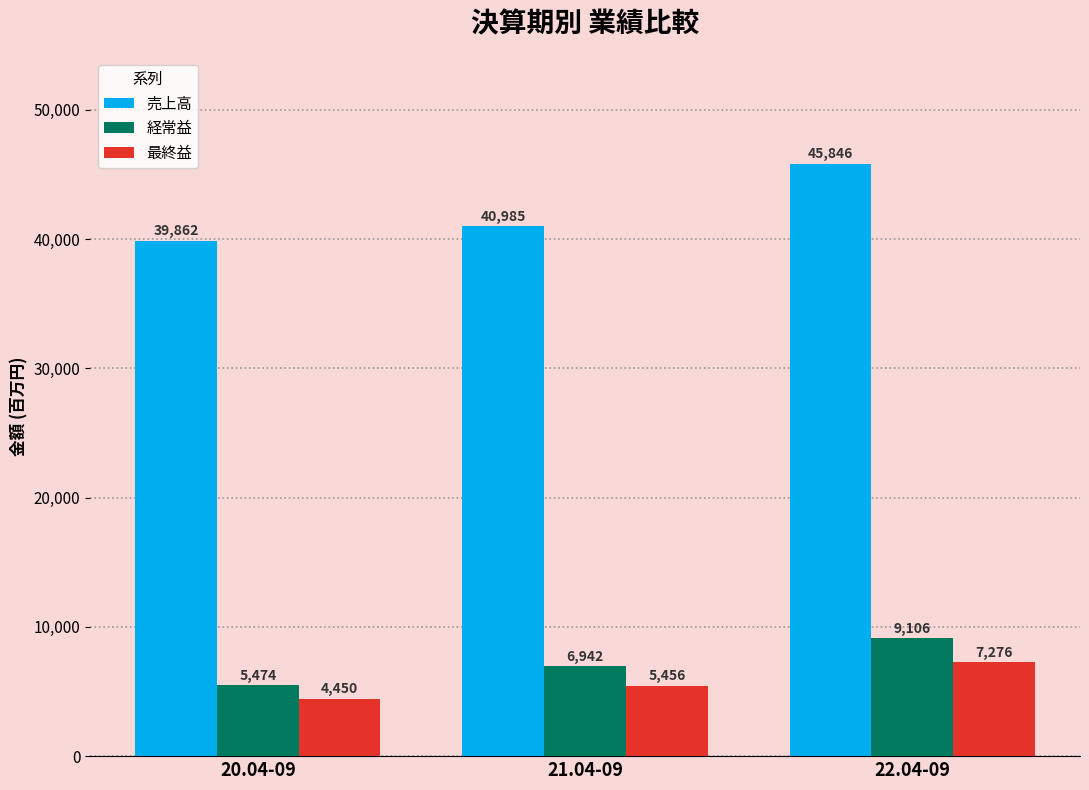

Is it true that 最終益 equals 1431 at 20.04-09?

False